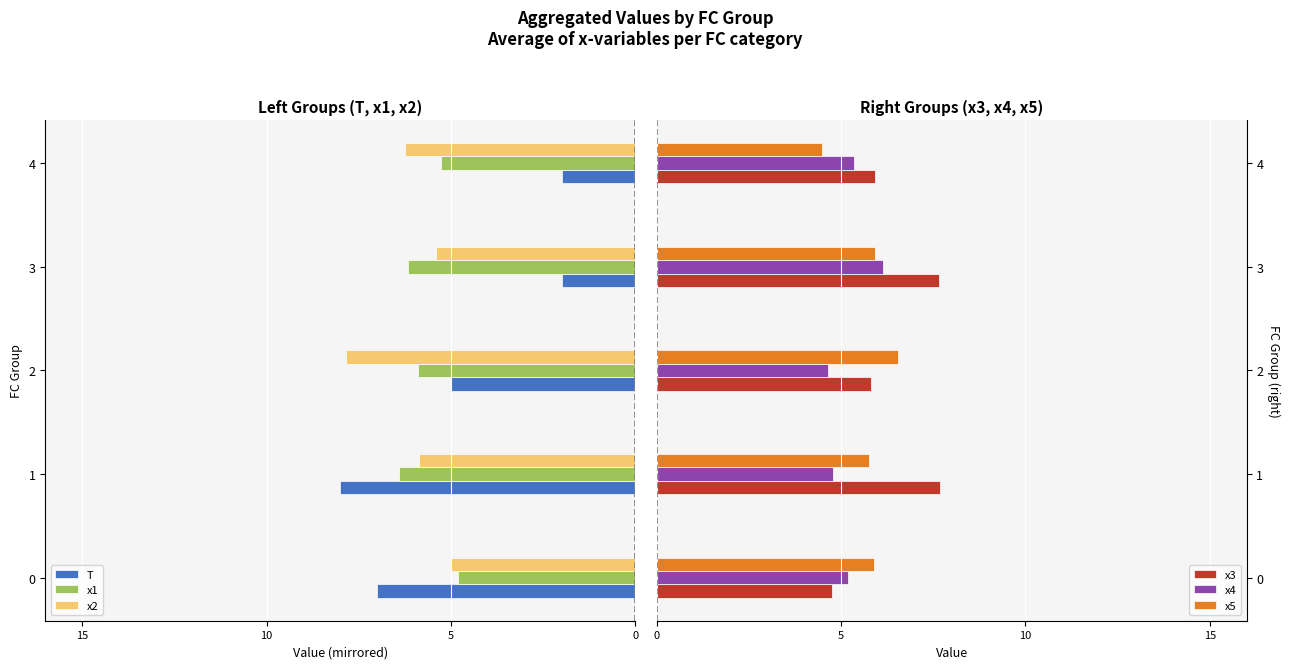

What is the approximate value of x3 at 0?

4.7